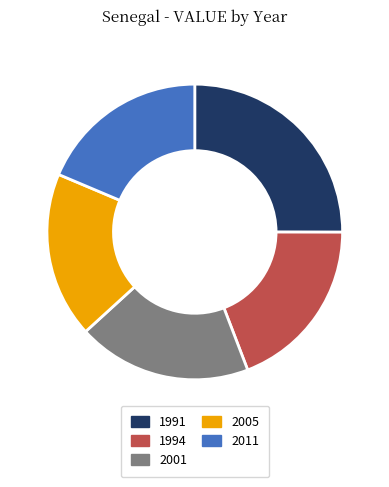

Do 1991 and 2001 together represent more than half of the pie?

No